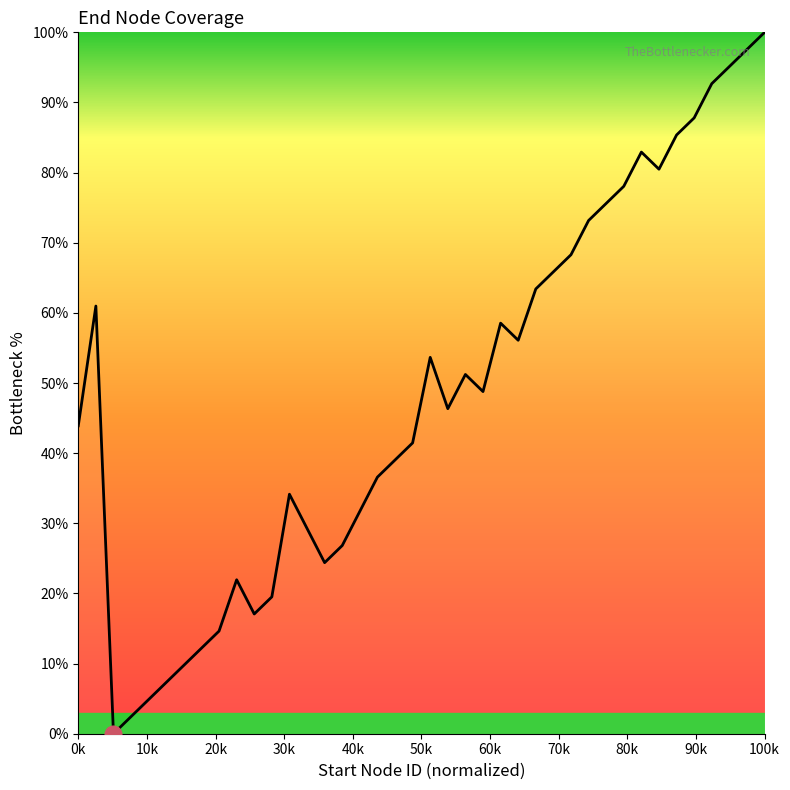

What is the difference between the maximum and minimum values?

100.0